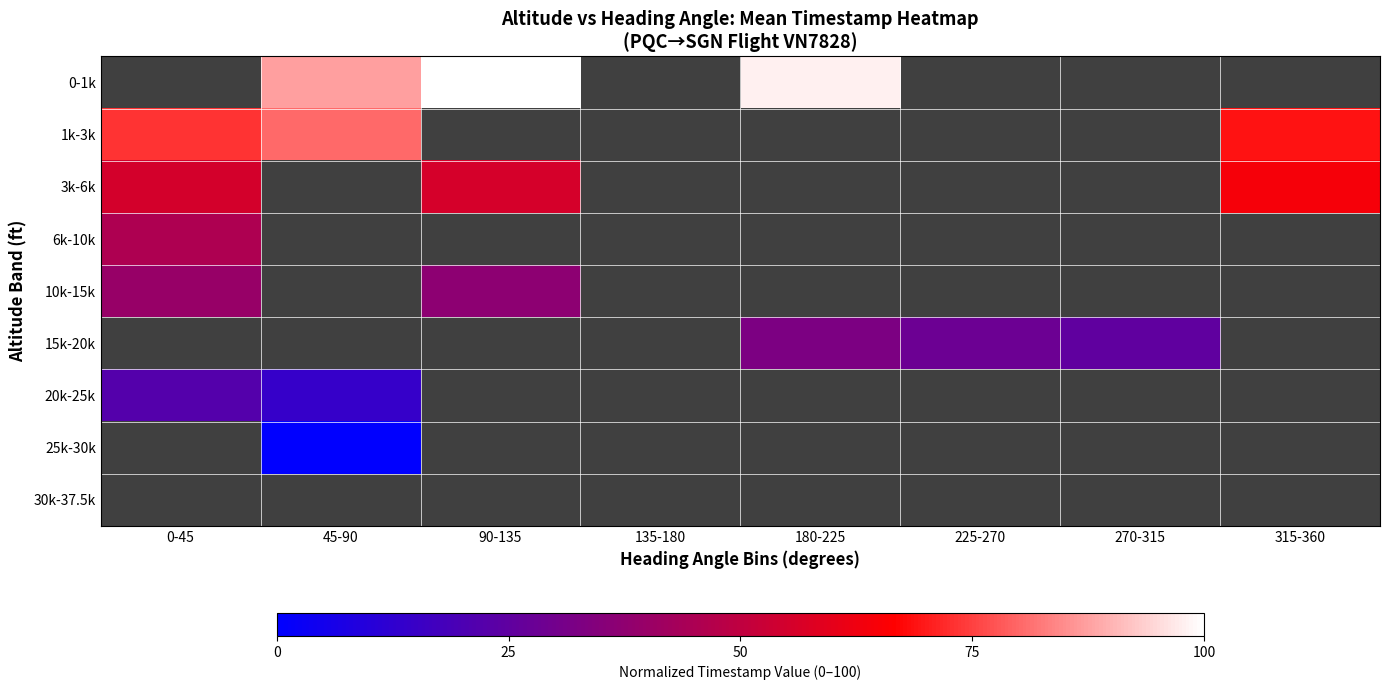

What is the maximum value shown in the chart?

100.0